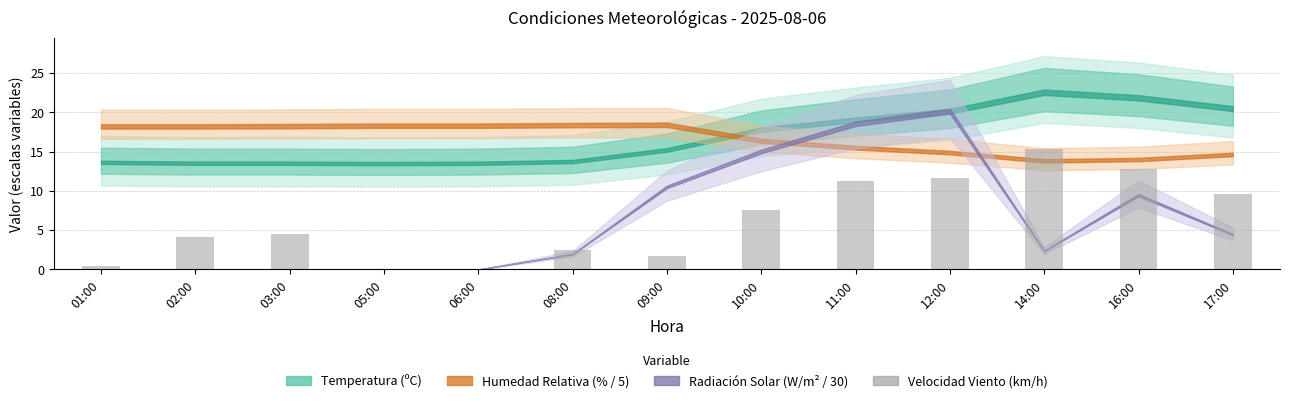

What is the sum of the values at 01:00 and 02:00?

4.6